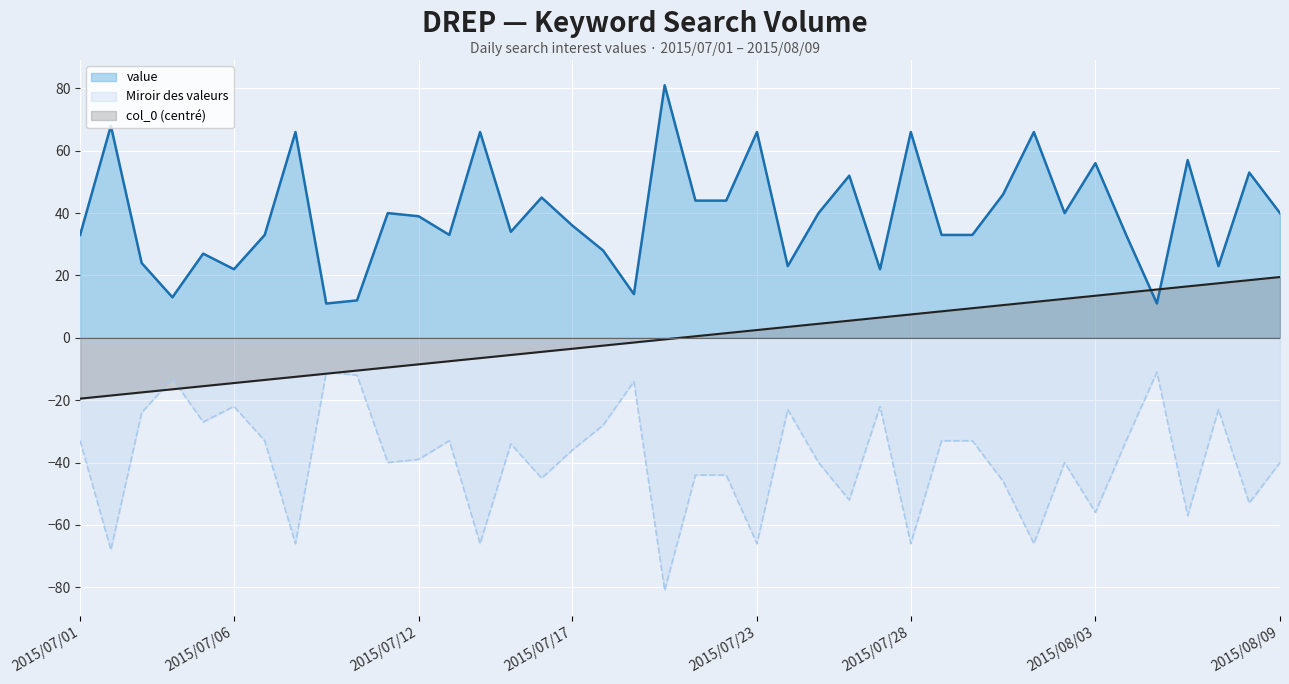

What is the maximum value shown in the chart?

81.0